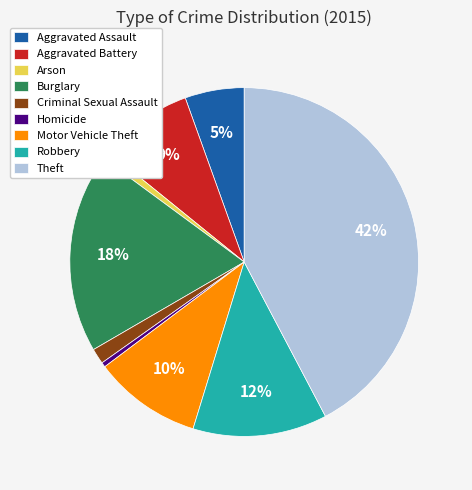

True or false: Burglary accounts for 25% of the total.

False